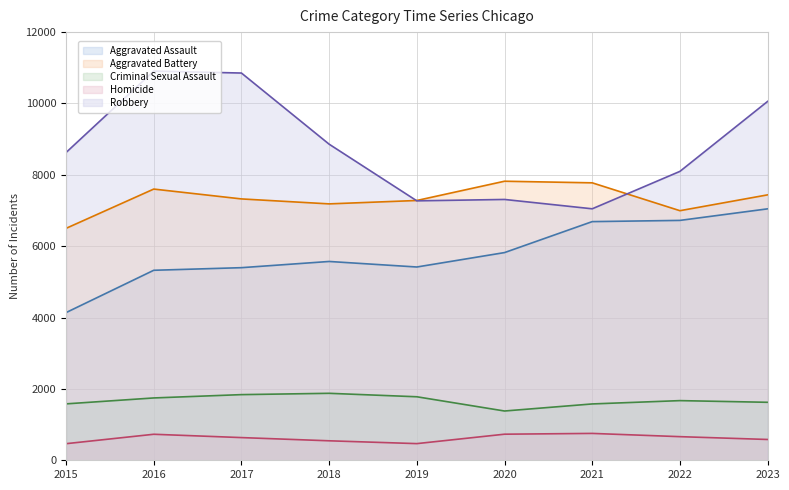

What is the sum of all Homicide values?

5572